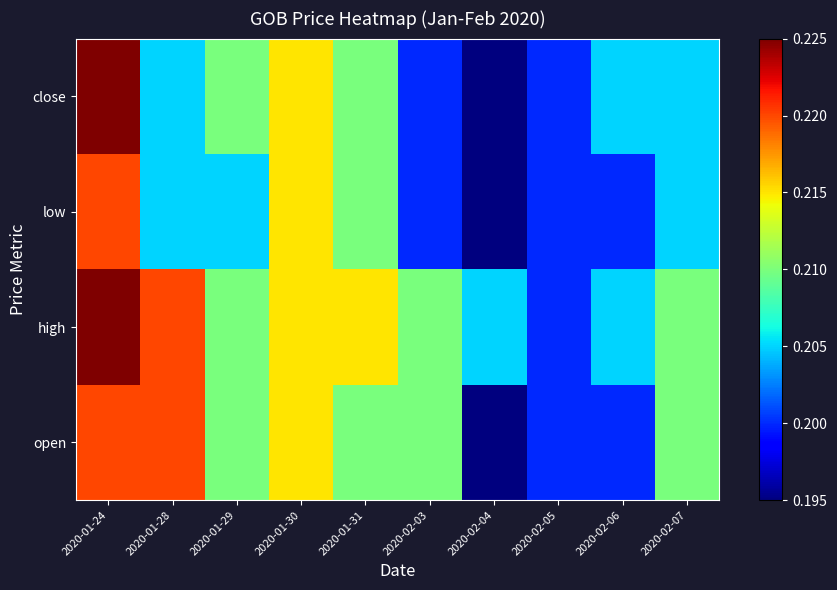

Between 2020-02-06 and 2020-01-30, which is larger?

2020-01-30